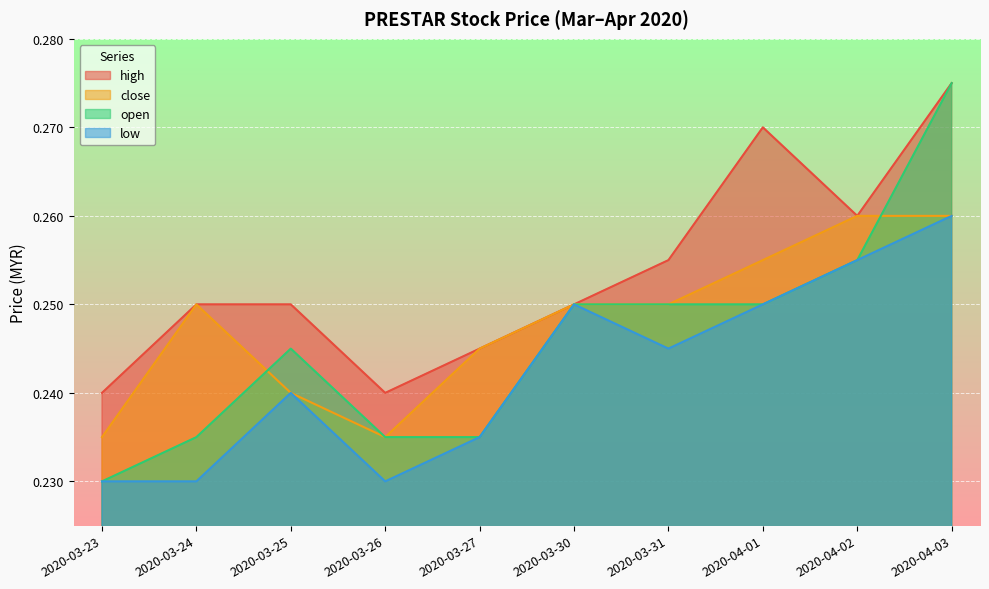

True or false: close and high intersect in this chart.

False